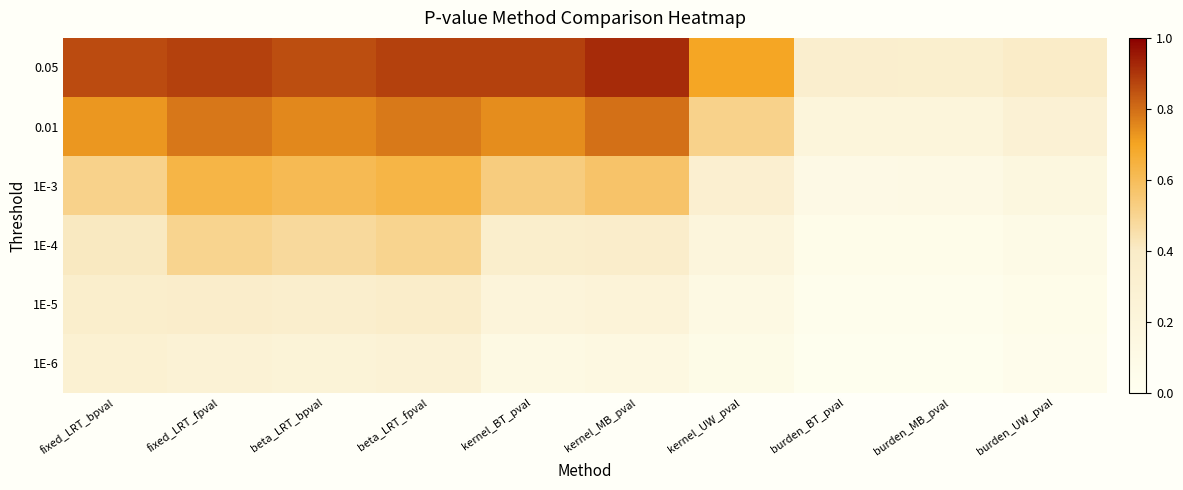

Reading left to right, list all the values displayed in this chart.

0.05: fixed_LRT_bpval=0.9	fixed_LRT_fpval=0.9	beta_LRT_bpval=0.9	beta_LRT_fpval=0.9	kernel_BT_pval=0.9	kernel_MB_pval=0.9	kernel_UW_pval=0.7	burden_BT_pval=0.3	burden_MB_pval=0.3	burden_UW_pval=0.4
0.01: fixed_LRT_bpval=0.7	fixed_LRT_fpval=0.8	beta_LRT_bpval=0.8	beta_LRT_fpval=0.8	kernel_BT_pval=0.7	kernel_MB_pval=0.8	kernel_UW_pval=0.5	burden_BT_pval=0.2	burden_MB_pval=0.2	burden_UW_pval=0.3
1E-3: fixed_LRT_bpval=0.5	fixed_LRT_fpval=0.6	beta_LRT_bpval=0.6	beta_LRT_fpval=0.6	kernel_BT_pval=0.5	kernel_MB_pval=0.6	kernel_UW_pval=0.3	burden_BT_pval=0.1	burden_MB_pval=0.1	burden_UW_pval=0.2
1E-4: fixed_LRT_bpval=0.4	fixed_LRT_fpval=0.5	beta_LRT_bpval=0.5	beta_LRT_fpval=0.5	kernel_BT_pval=0.4	kernel_MB_pval=0.4	kernel_UW_pval=0.2	burden_BT_pval=0.1	burden_MB_pval=0.1	burden_UW_pval=0.1
1E-5: fixed_LRT_bpval=0.4	fixed_LRT_fpval=0.4	beta_LRT_bpval=0.3	beta_LRT_fpval=0.4	kernel_BT_pval=0.2	kernel_MB_pval=0.2	kernel_UW_pval=0.1	burden_BT_pval=0.0	burden_MB_pval=0.0	burden_UW_pval=0.1
1E-6: fixed_LRT_bpval=0.3	fixed_LRT_fpval=0.3	beta_LRT_bpval=0.2	beta_LRT_fpval=0.3	kernel_BT_pval=0.1	kernel_MB_pval=0.1	kernel_UW_pval=0.1	burden_BT_pval=0.0	burden_MB_pval=0.0	burden_UW_pval=0.0